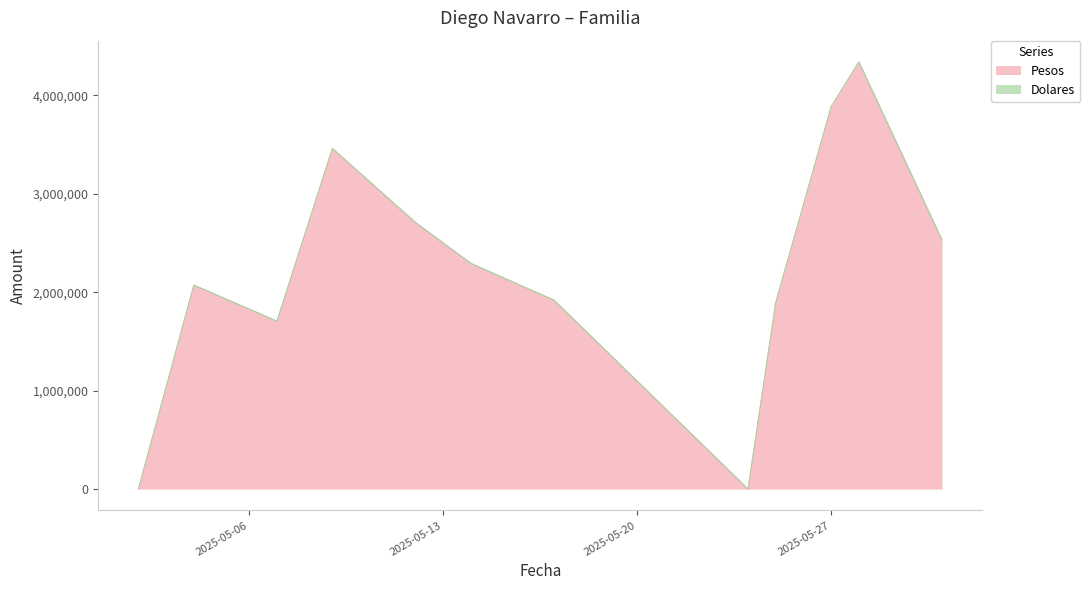

How many lines are shown in the chart?

2